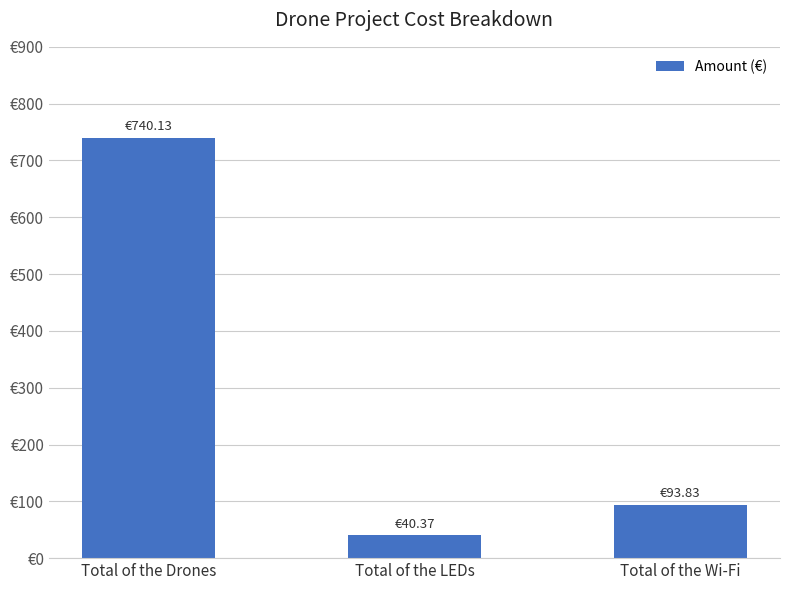

What is the label of the 3rd bar from the right?

Total of the Drones